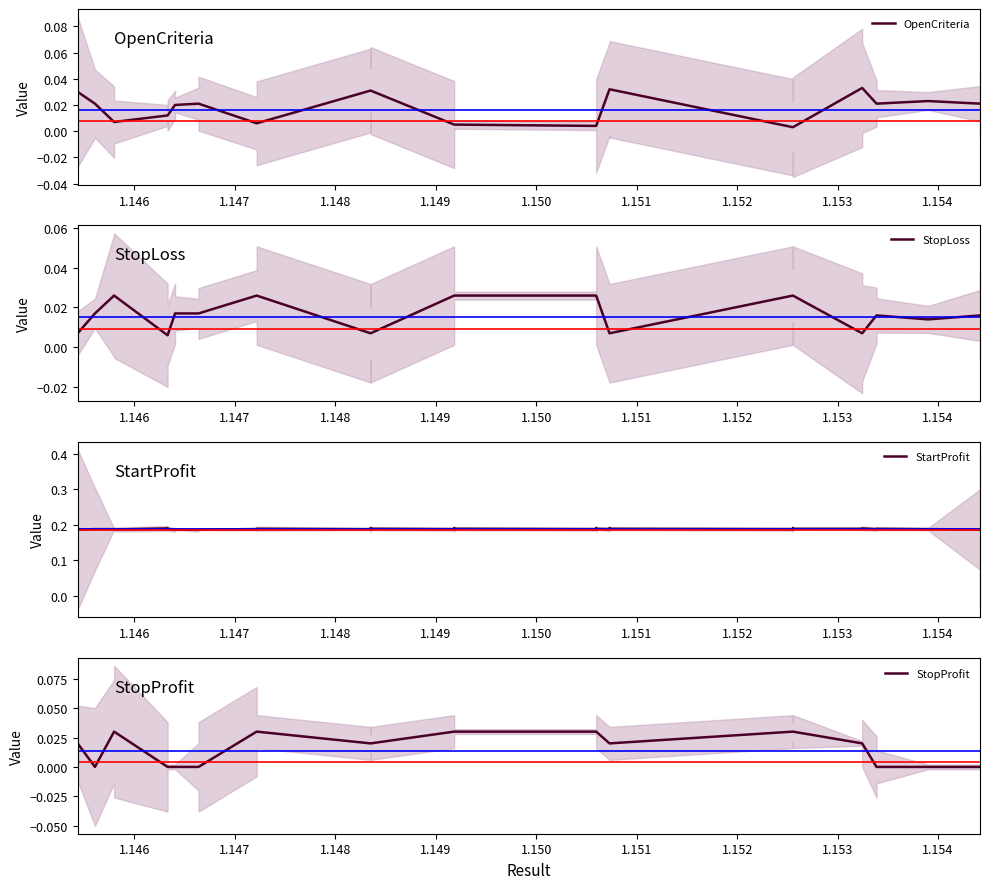

What is the difference between the highest and lowest values at 1.149?

0.2